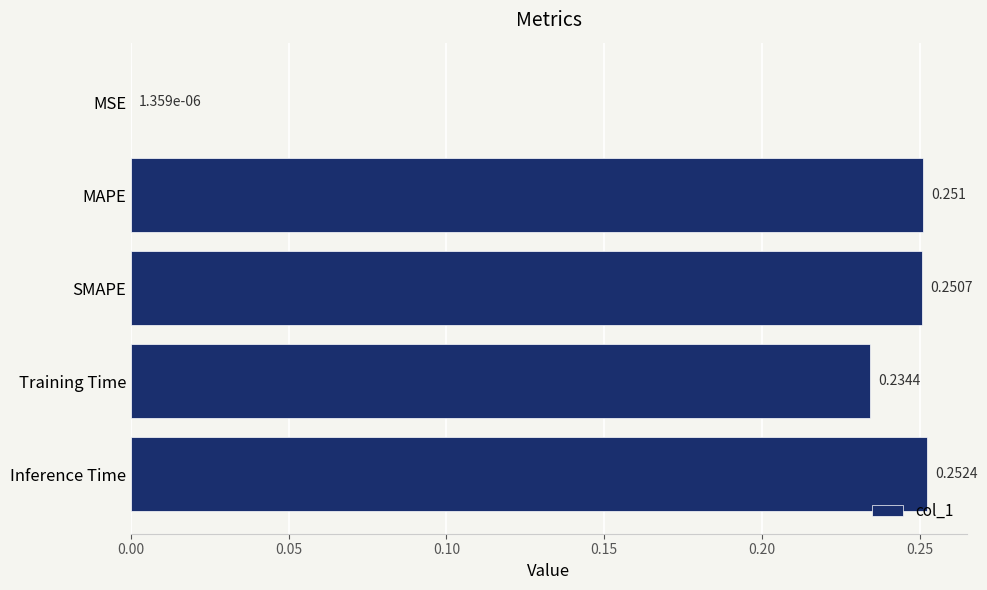

Which label corresponds to the largest value in the chart?

Inference Time